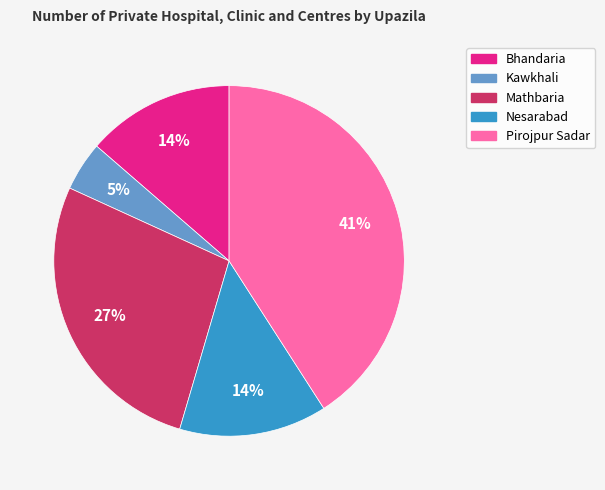

Is Mathbaria the majority of the pie?

No